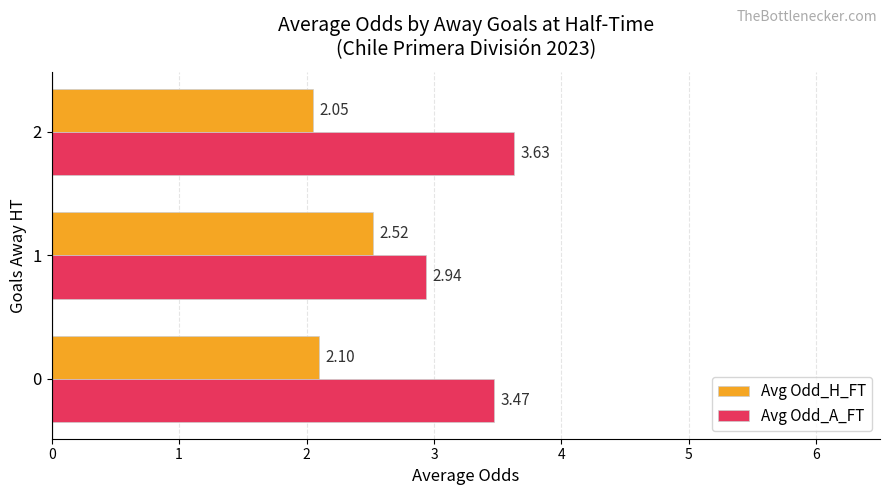

The Avg Odd_H_FT series shows 2.1 at 0. True or false?

True